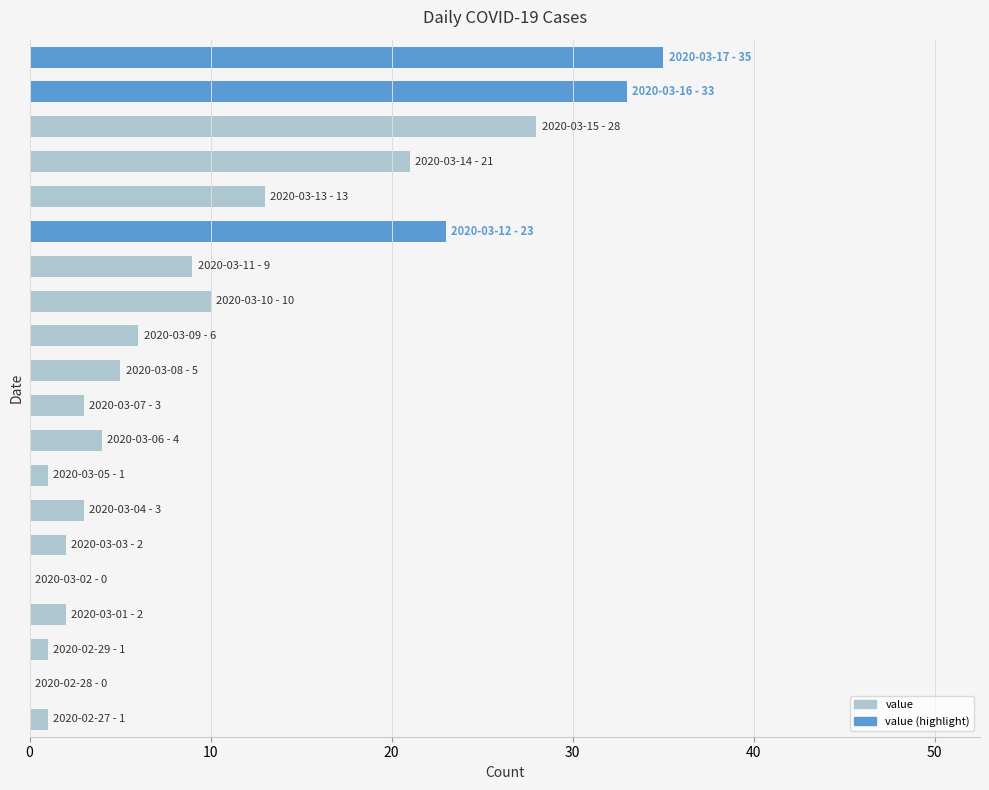

How many distinct data groups are displayed?

1